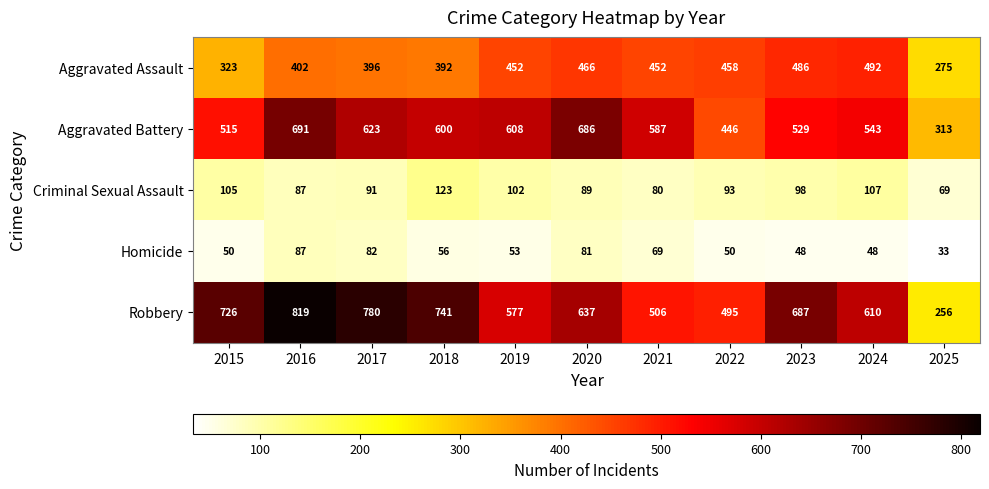

What is the average value of the Aggravated Battery series?

558